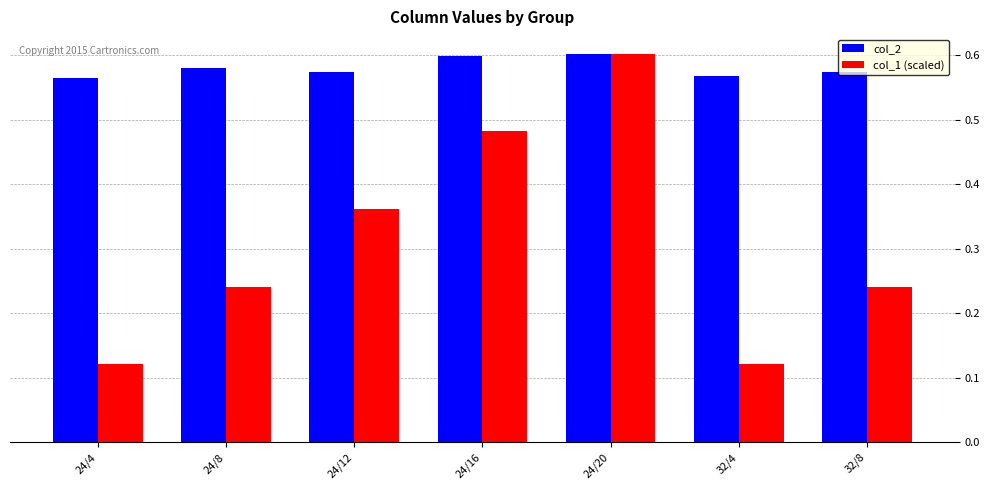

The value of col_2 at 24/12 is 0.3. True or false?

False